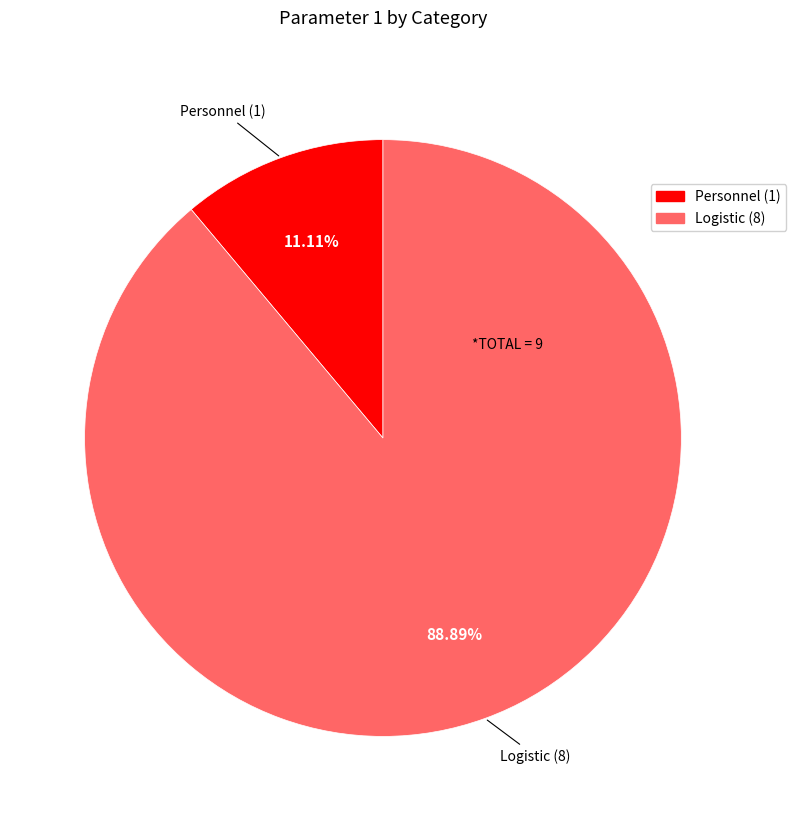

To the nearest percent, what is the difference between the Logistic and Personnel slice percentages?

78%